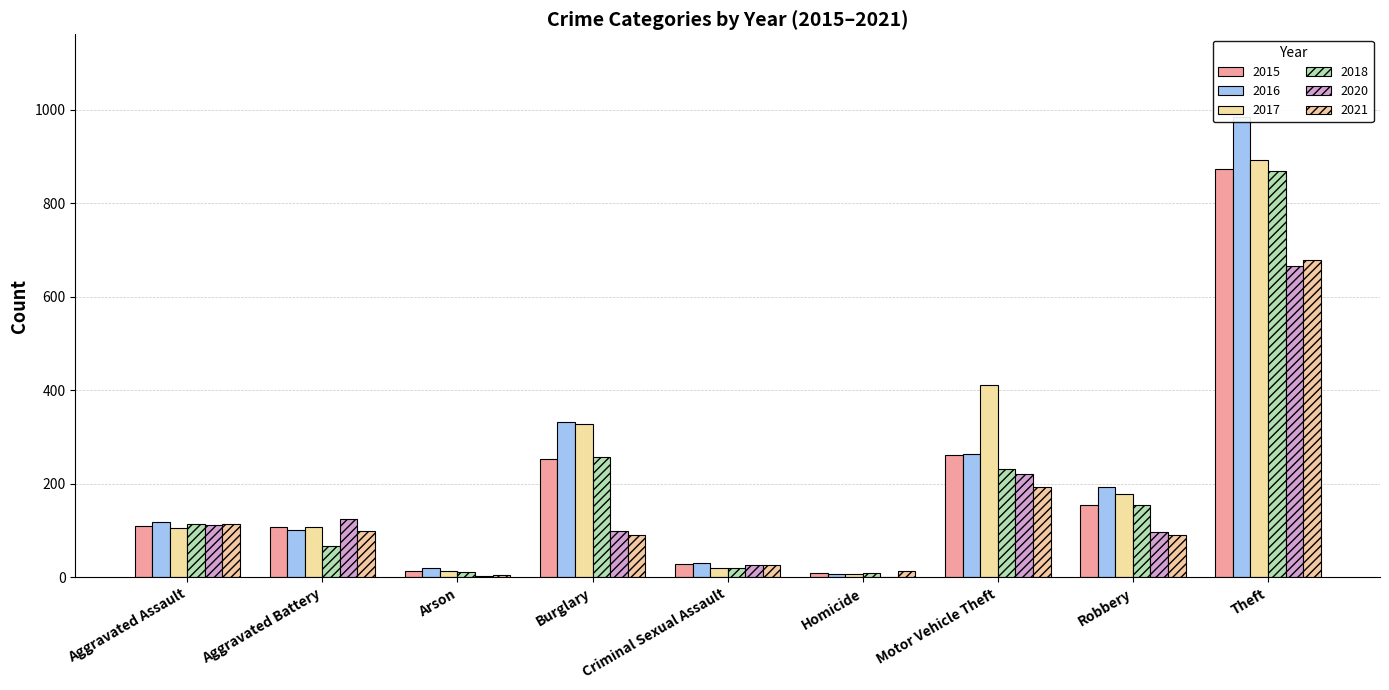

What is the lowest value of the 2018 series?

10